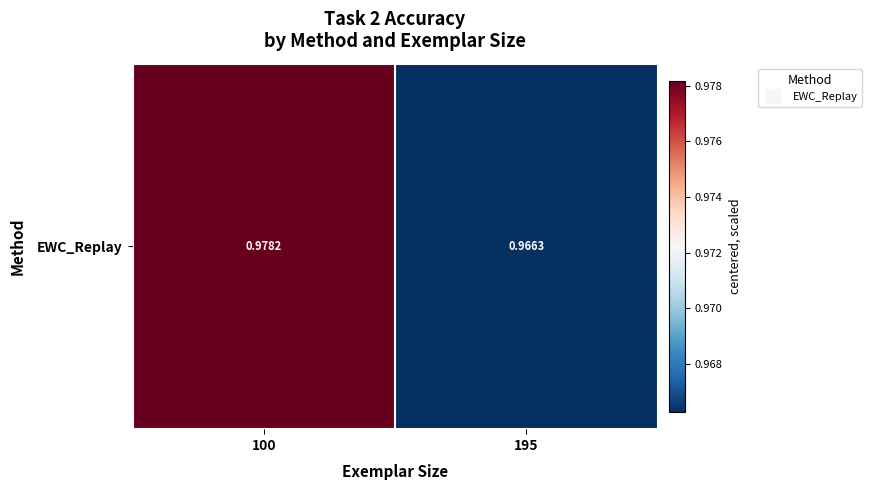

At which label is the value closest to 0?

195